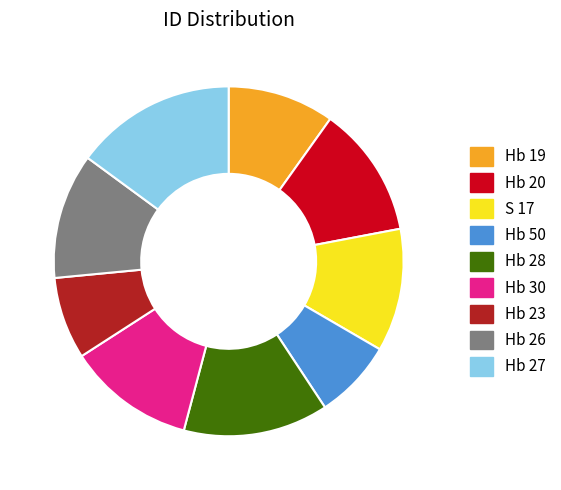

Between Hb 28 and Hb 20, which is larger?

Hb 28